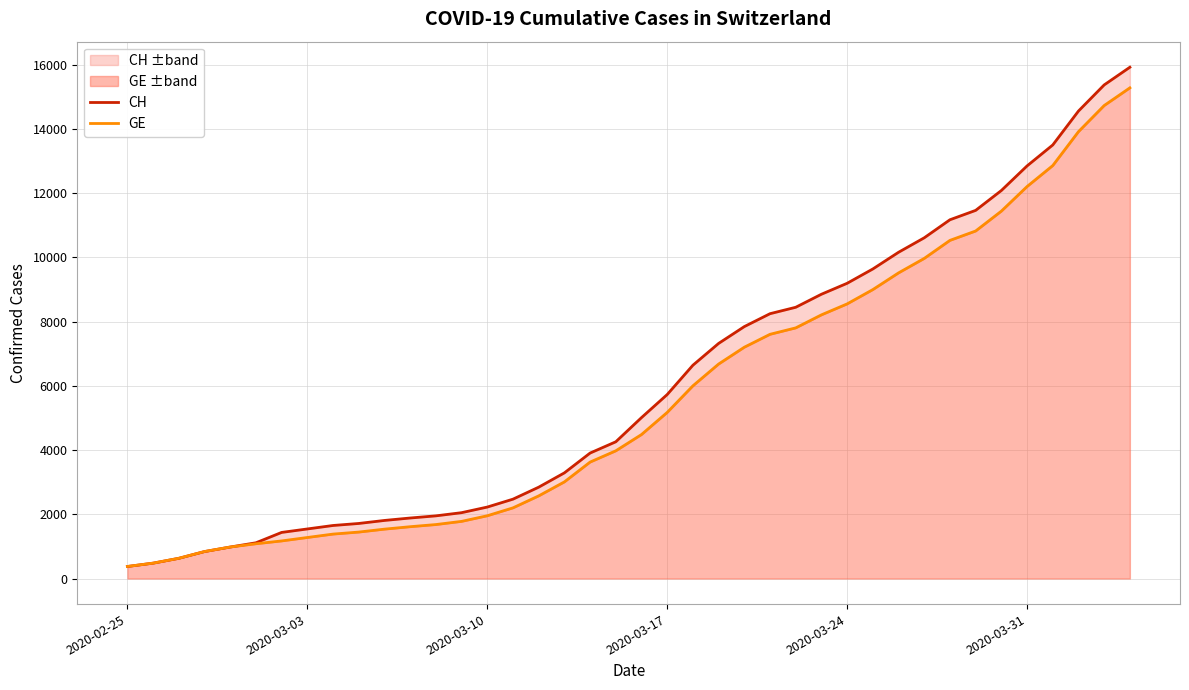

Does the chart display data point markers on the line(s)?

No